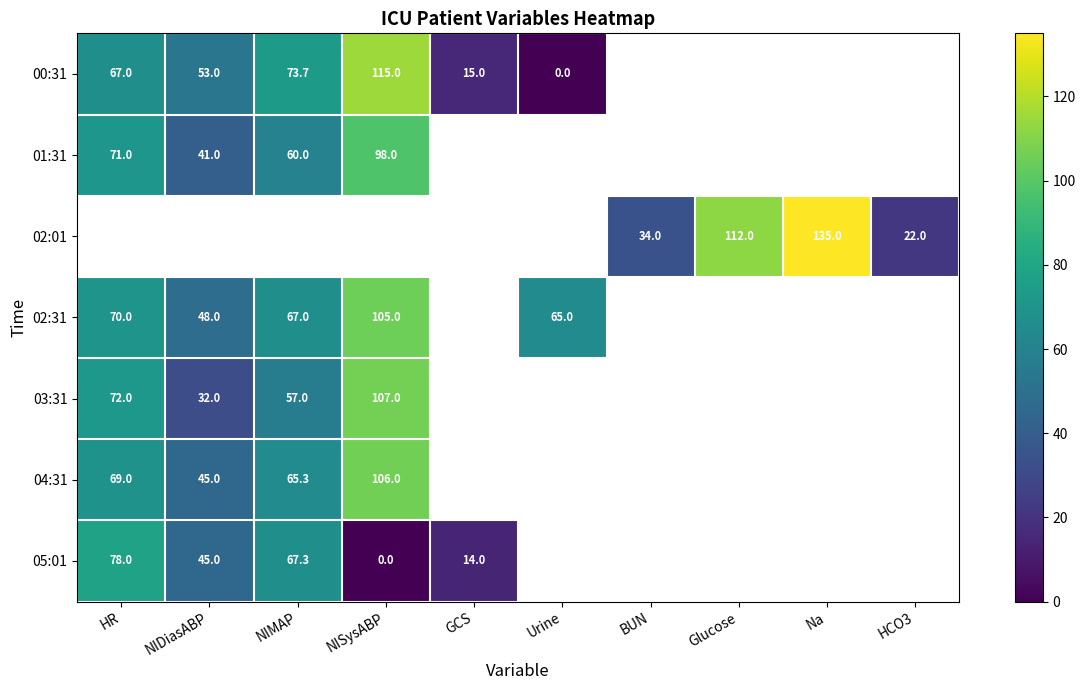

At how many categories does at least one series exceed 25?

8